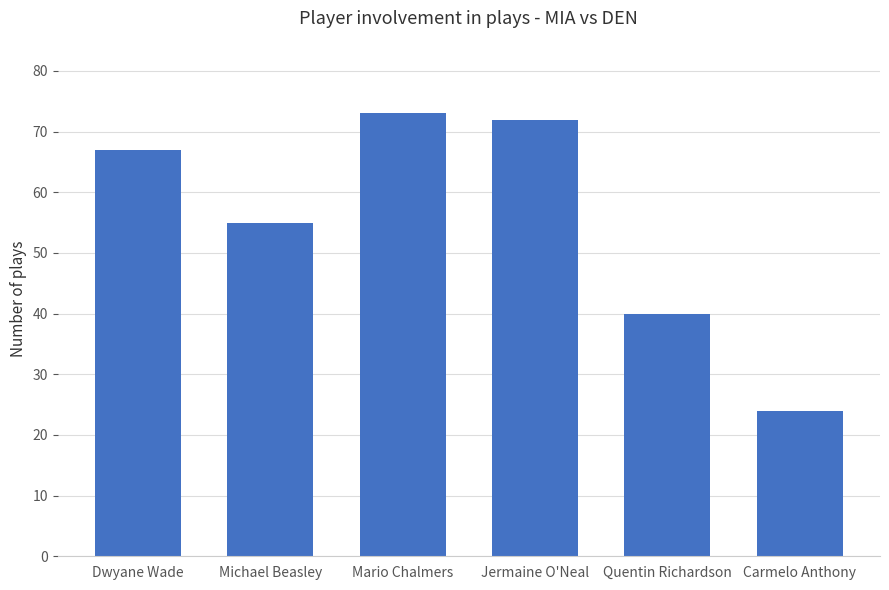

List the labels in order of value, smallest first.

Carmelo Anthony, Quentin Richardson, Michael Beasley, Dwyane Wade, Jermaine O'Neal, Mario Chalmers